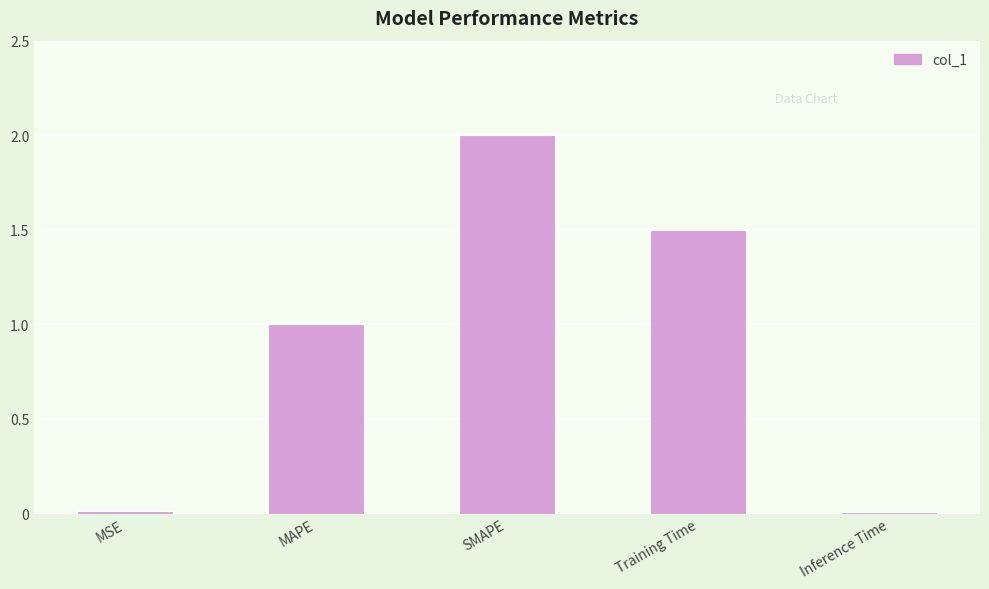

How many values are below 1?

2